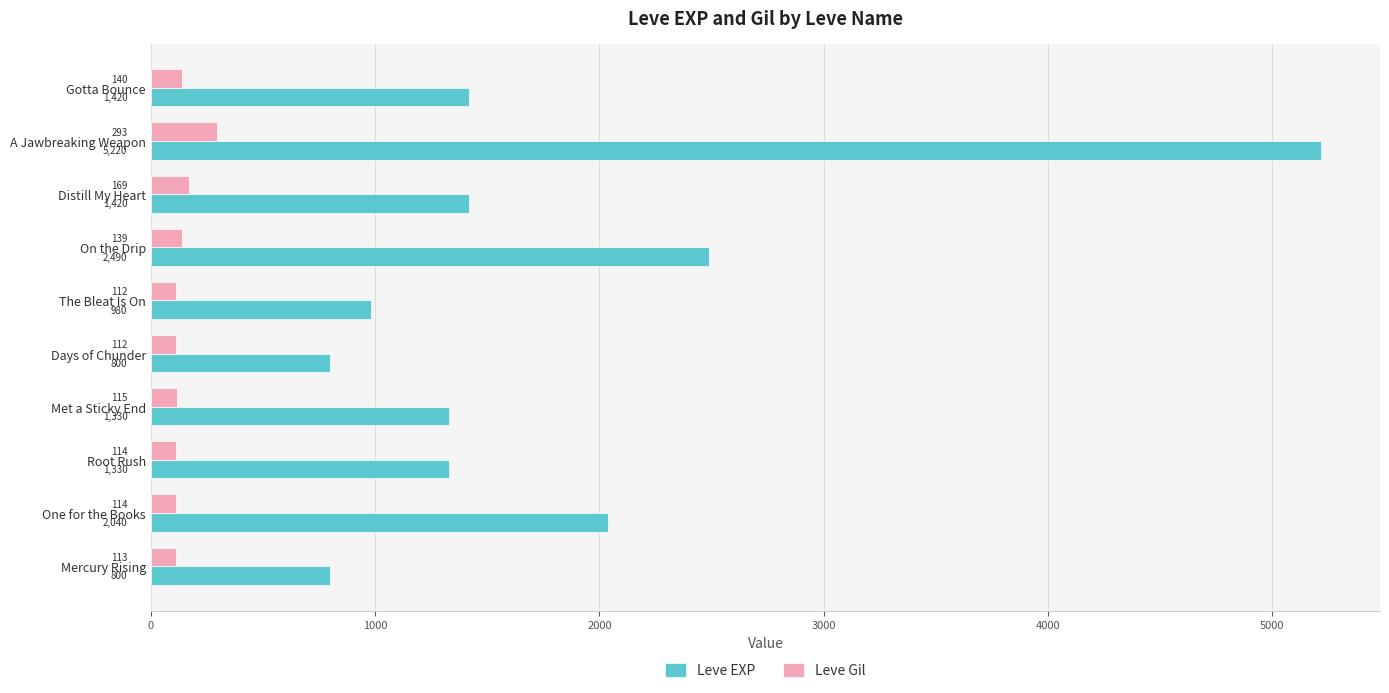

Is it true that Leve EXP equals 2040 at One for the Books?

True